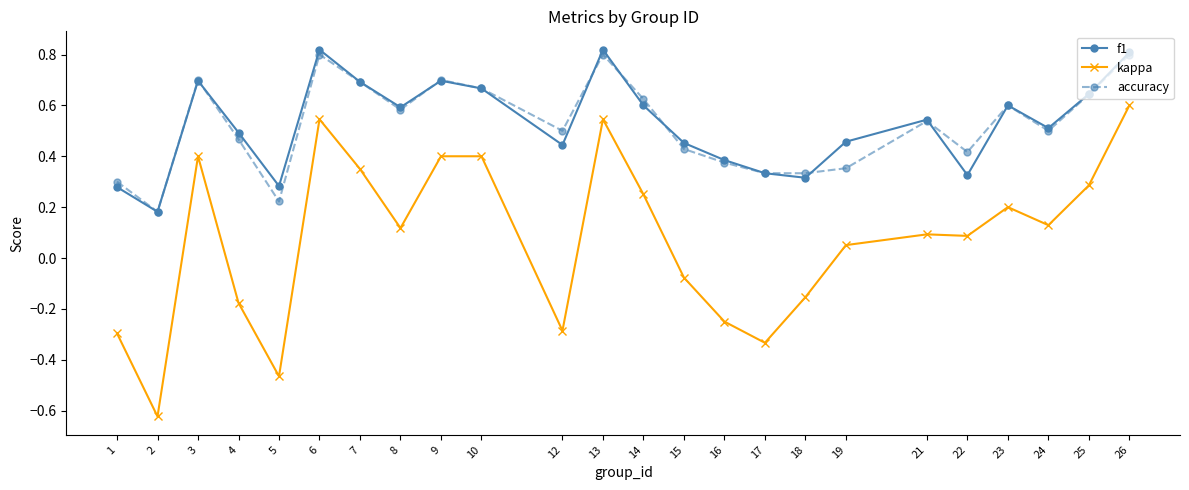

At which category does accuracy reach its first local peak?

3